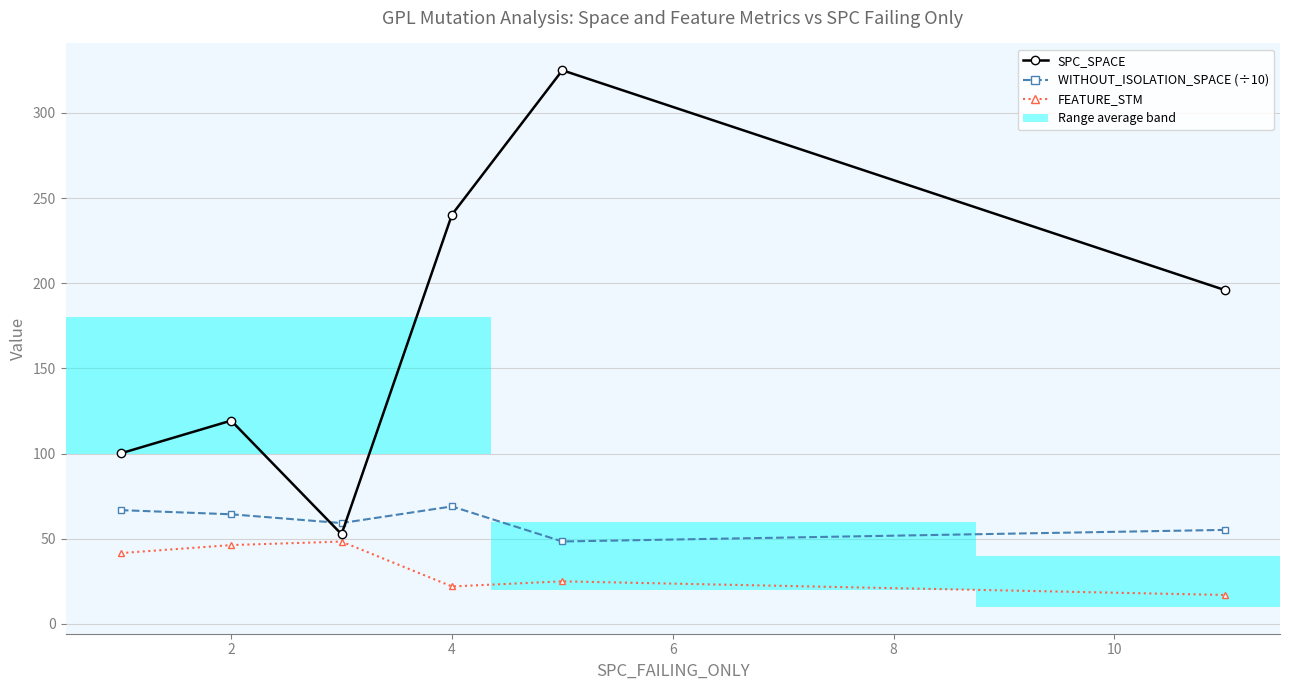

Which series has the largest total across all categories?

SPC_SPACE